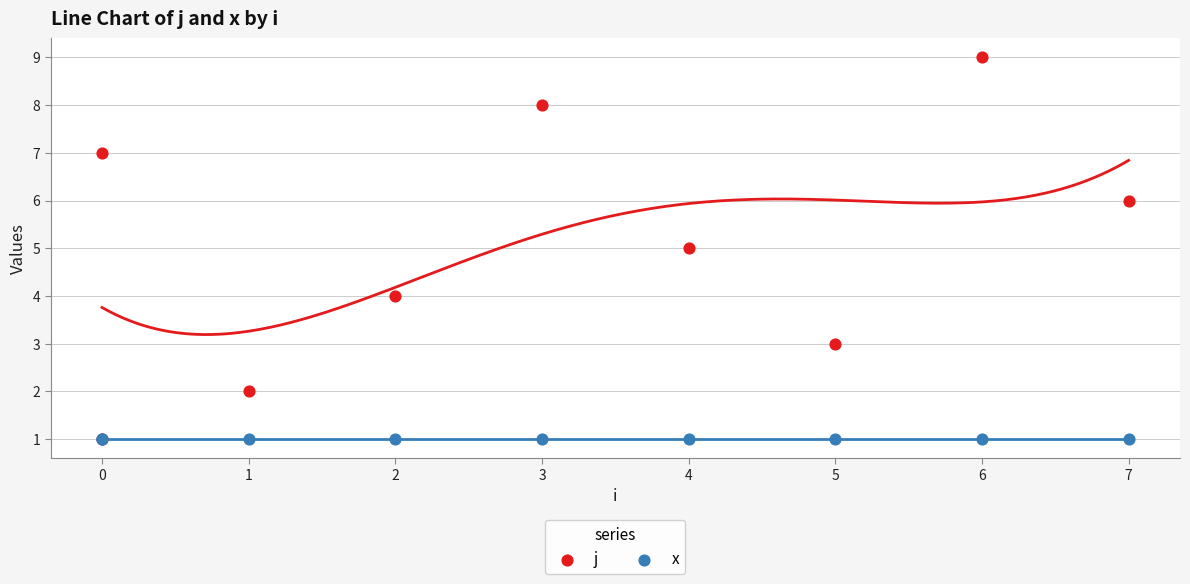

What are all the series names shown in the legend?

j, x